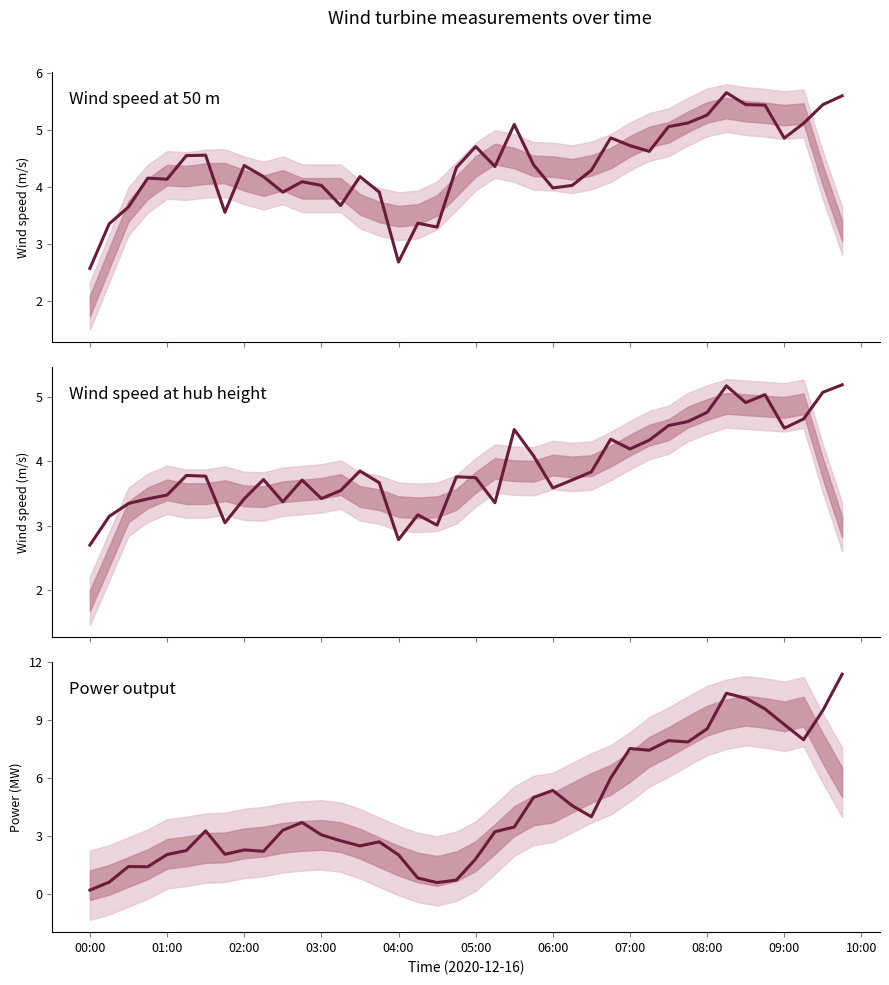

What is the total value across all series at 10:00?

10.6